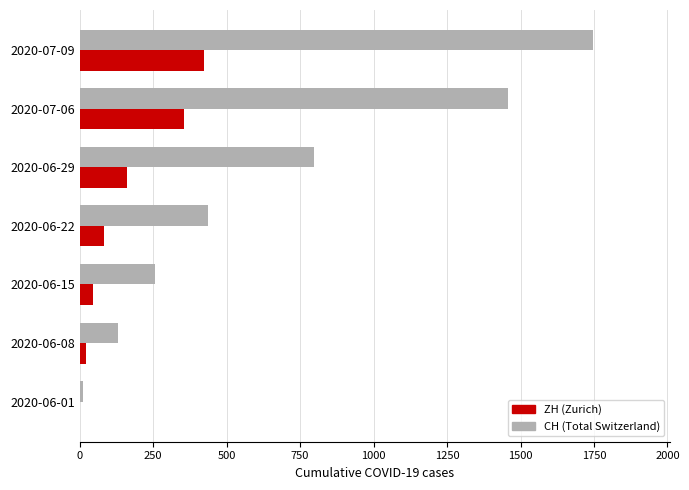

Which series changed the most between 2020-06-29 and 2020-07-09?

CH (Total Switzerland)